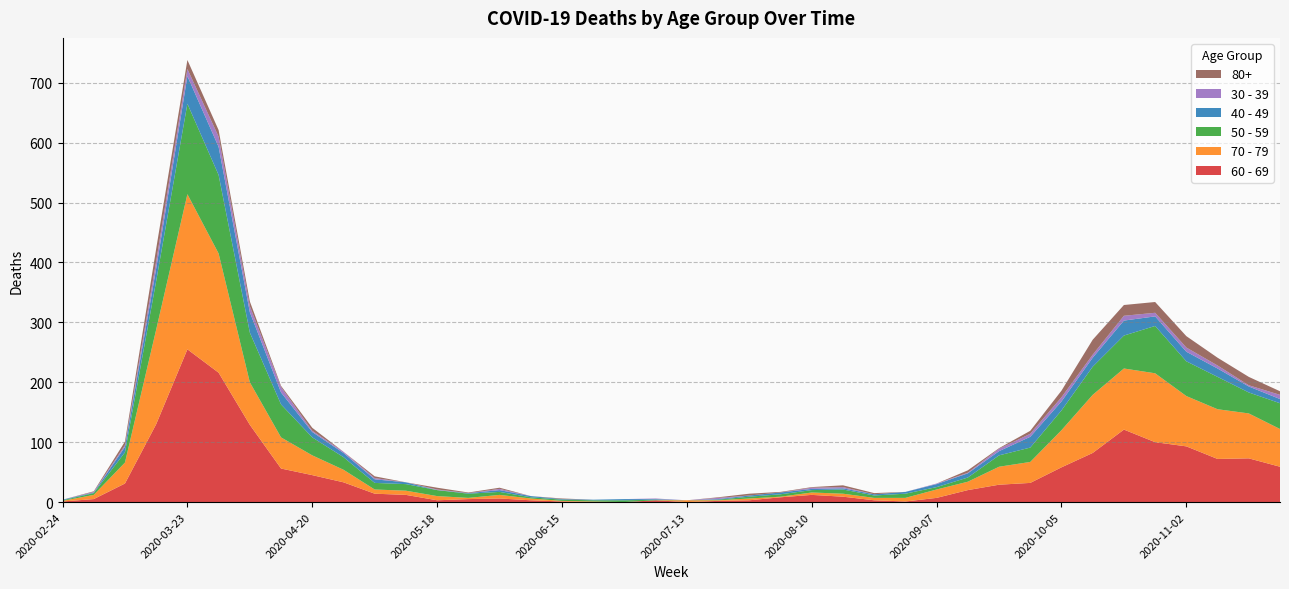

Reading left to right, list all the values displayed in this chart.

60 - 69: 1	5	31	130	255	216	129	56	45	33	14	12	3	5	6	3	1	0	0	3	0	2	3	8	12	9	3	1	7	20	29	32	58	82	121	100	93	72	73	59
70 - 79: 1	7	35	158	259	199	71	52	33	21	7	7	7	2	6	3	1	1	0	0	3	1	3	1	4	5	4	6	14	14	30	35	62	97	102	115	84	83	75	63
50 - 59: 1	3	17	81	151	131	83	55	30	21	11	11	10	7	5	2	2	2	3	1	0	1	3	4	4	7	4	7	4	7	19	24	33	47	55	79	58	54	35	43
40 - 49: 1	1	9	21	46	47	34	20	9	7	6	3	0	1	3	2	1	1	2	1	0	1	2	3	2	2	2	3	5	7	7	18	15	15	25	16	16	14	10	7
30 - 39: 0	1	3	12	12	17	10	9	2	2	2	0	1	0	2	0	0	0	0	1	0	2	0	0	2	2	0	0	1	1	4	5	7	5	8	6	7	5	2	7
80+: 0	1	6	21	15	11	8	2	5	0	3	0	3	1	2	0	1	0	0	0	0	1	3	1	1	3	2	0	0	4	1	5	11	25	18	18	19	13	14	6